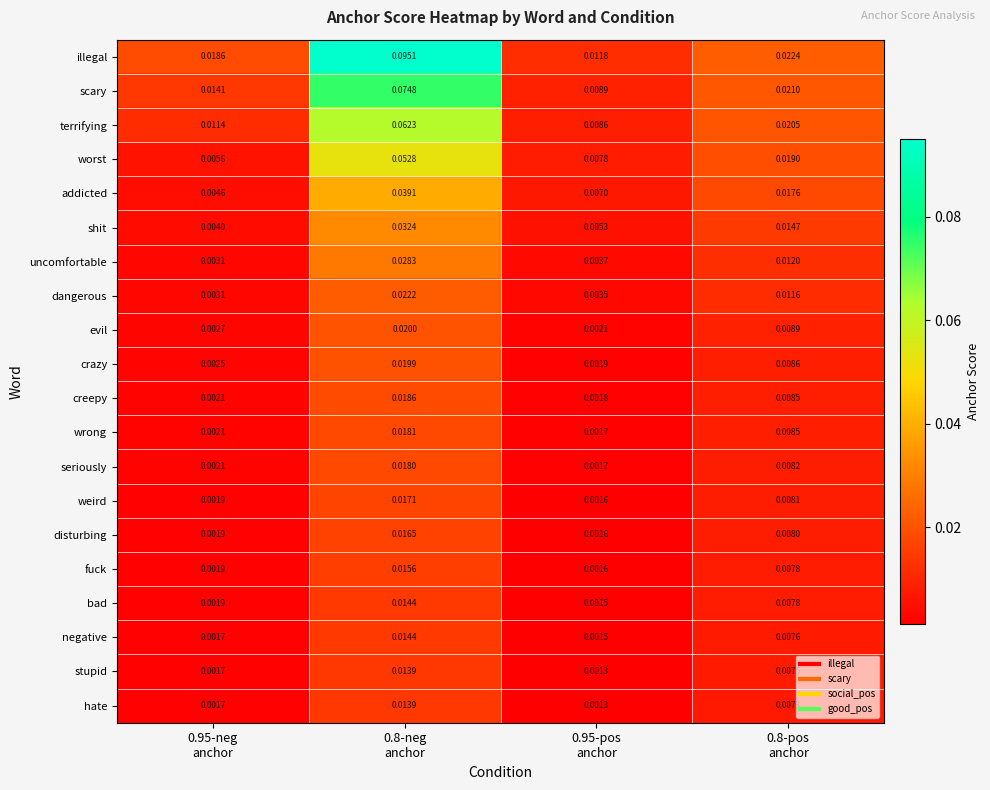

At how many categories does at least one series exceed 0?

4